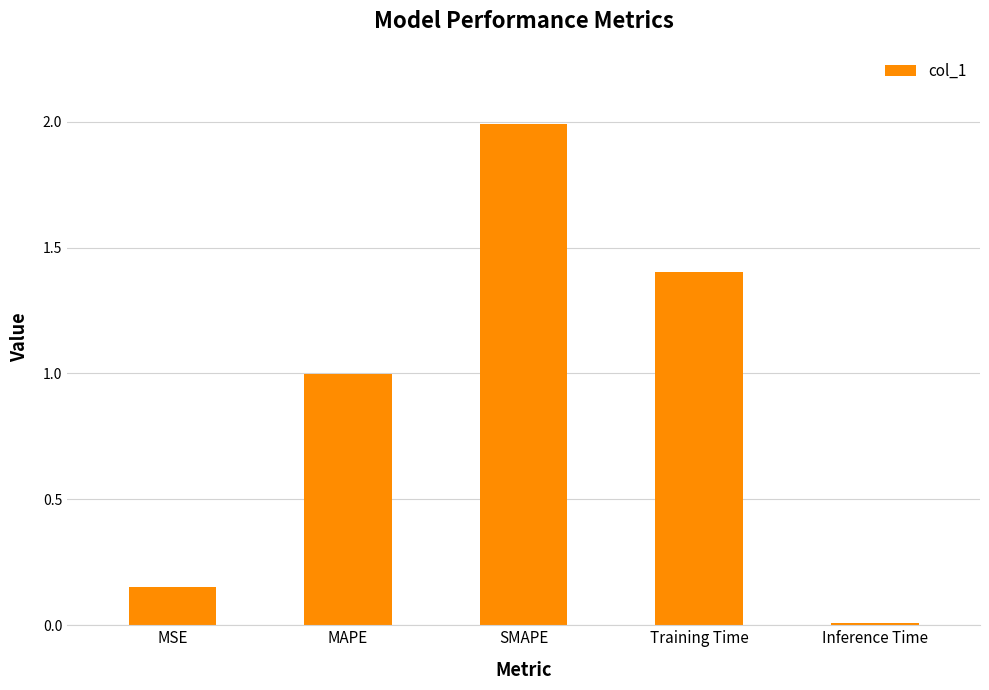

At which label is the value closest to 0?

Inference Time